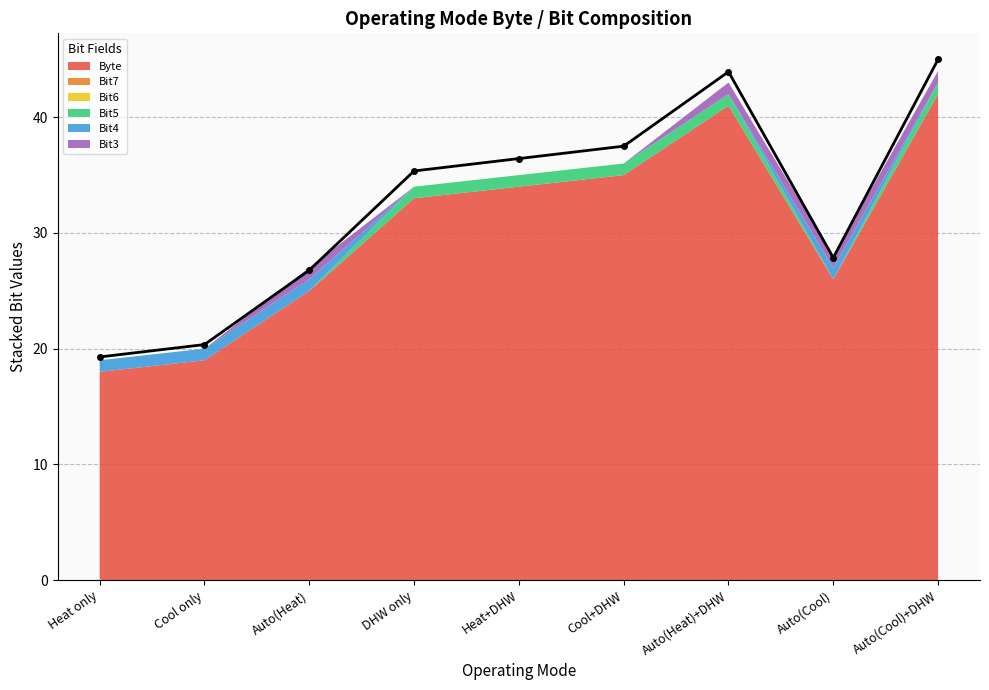

What is the label of the 3rd point from the right?

Auto(Heat)+DHW